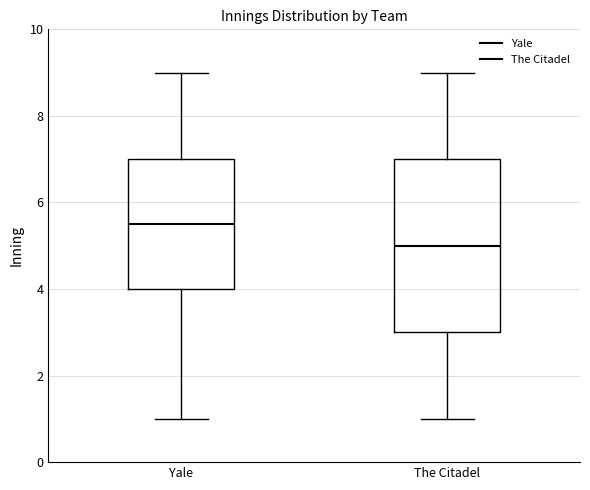

Reading left to right, transcribe this box plot: for each box, give where its median line is, the range the box spans, and where its two whiskers end, as read against the y-axis. The values are not printed on the chart, so give them approximately, as read against the axis.

Yale: median 5.6, box 4.0 to 7.0, whiskers 1.0 to 9.0
The Citadel: median 5.0, box 3.0 to 7.0, whiskers 1.0 to 9.0